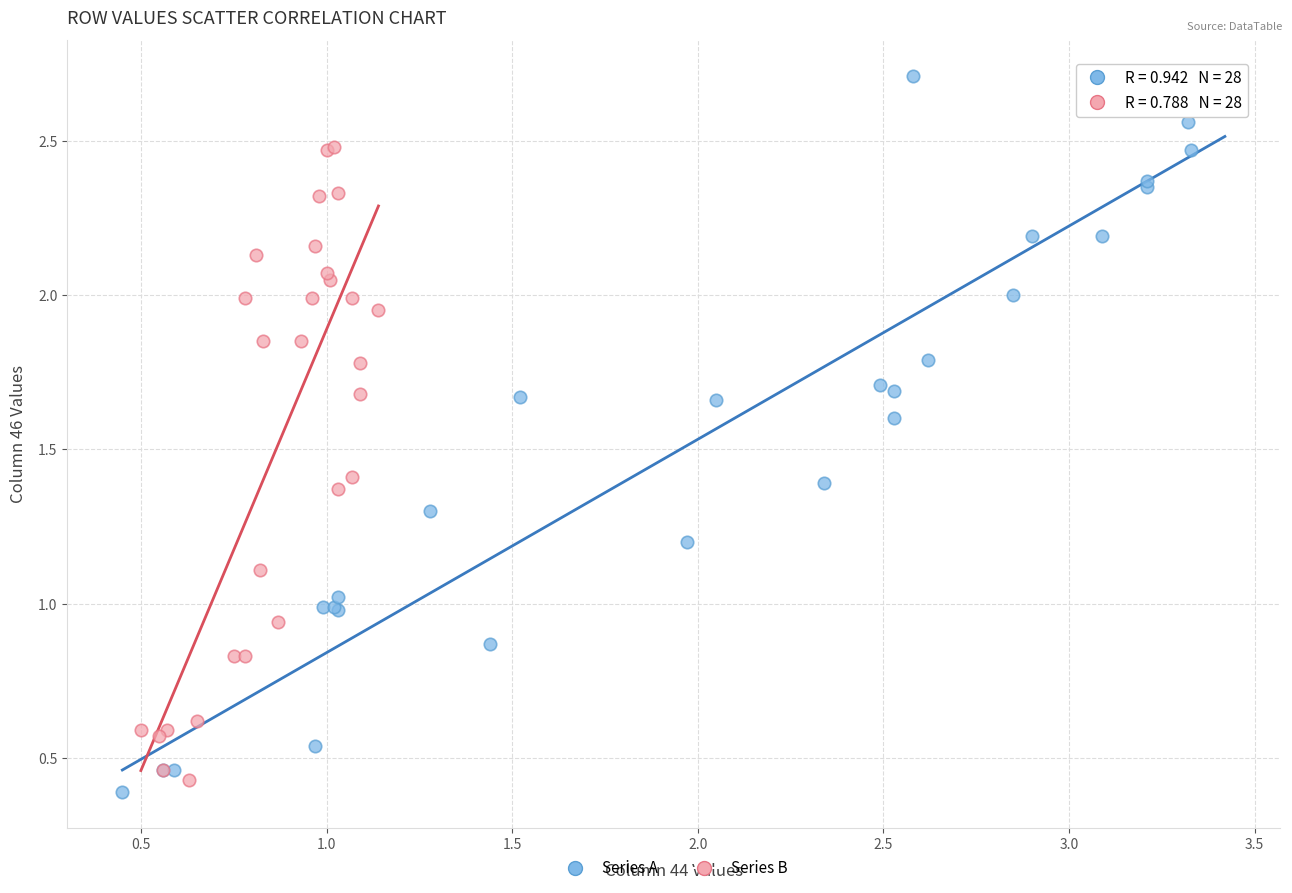

Which series has the largest Y range (max minus min)?

Series A